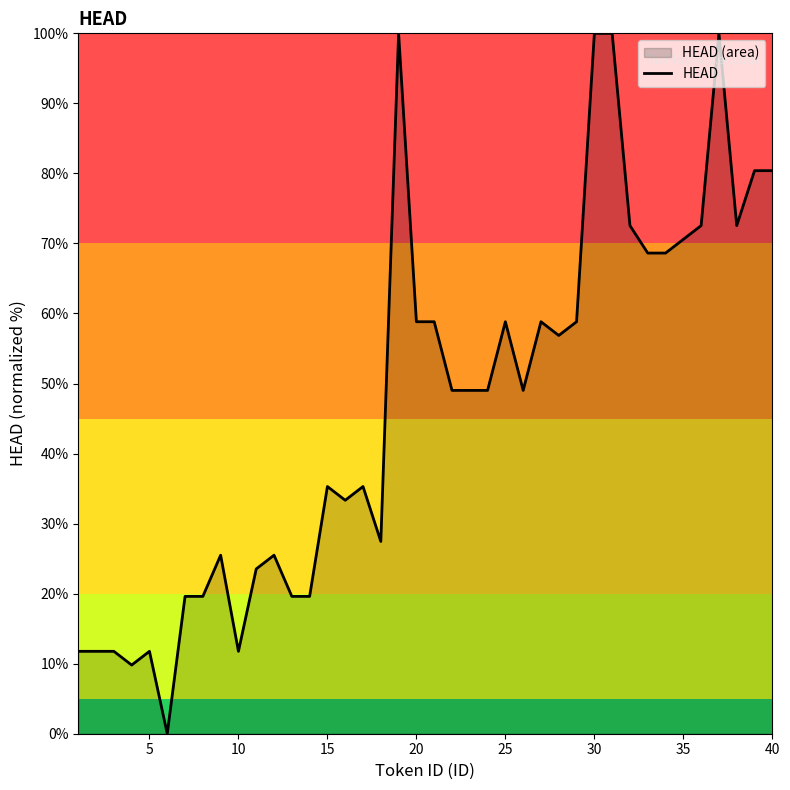

Reading left to right, extract all data points from this chart.

11.8	11.8	11.8	9.8	11.8	0.0	19.6	19.6	25.5	11.8	23.5	25.5	19.6	19.6	35.3	33.3	35.3	27.5	100.0	58.8	58.8	49.0	49.0	49.0	58.8	49.0	58.8	56.9	58.8	100.0	100.0	72.5	68.6	68.6	70.6	72.5	100.0	72.5	80.4	80.4